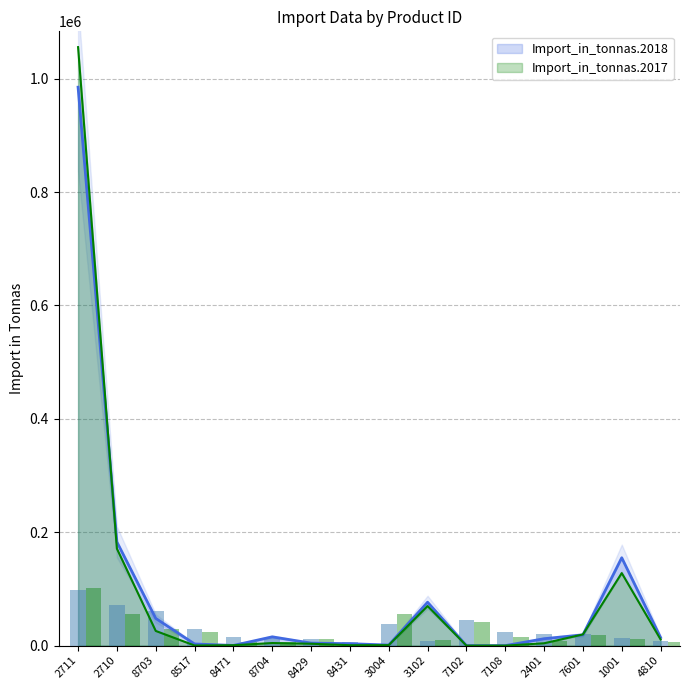

What position from the right is 8704?

11